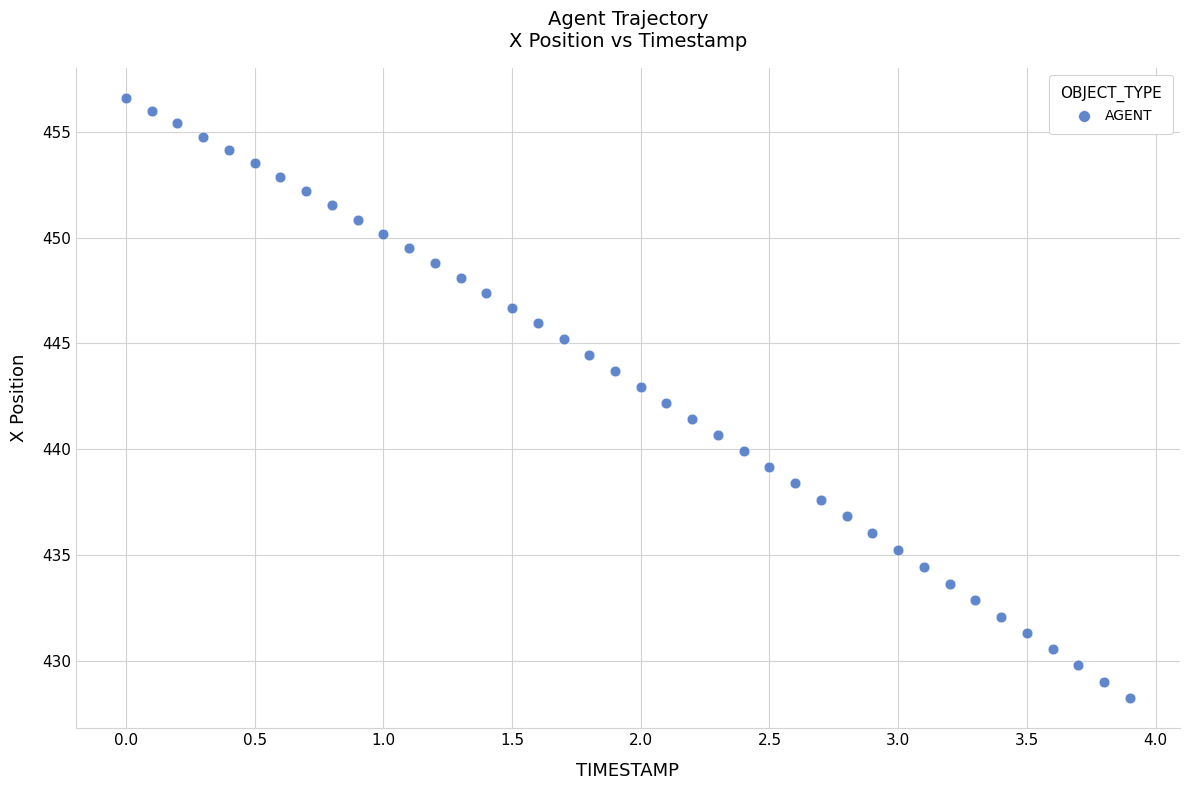

What is the range of Y values (max minus min)?

28.4